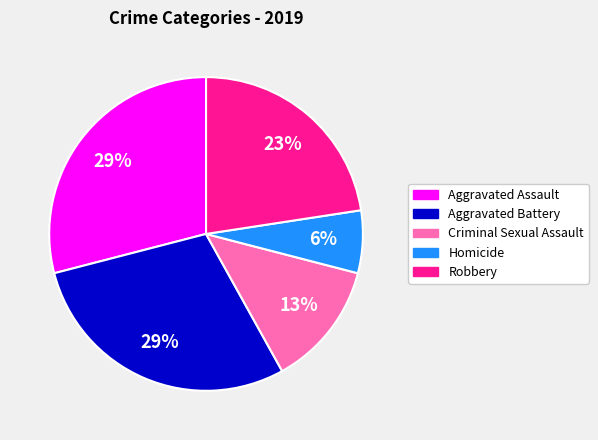

Is the sum of Homicide and Criminal Sexual Assault greater than half?

No